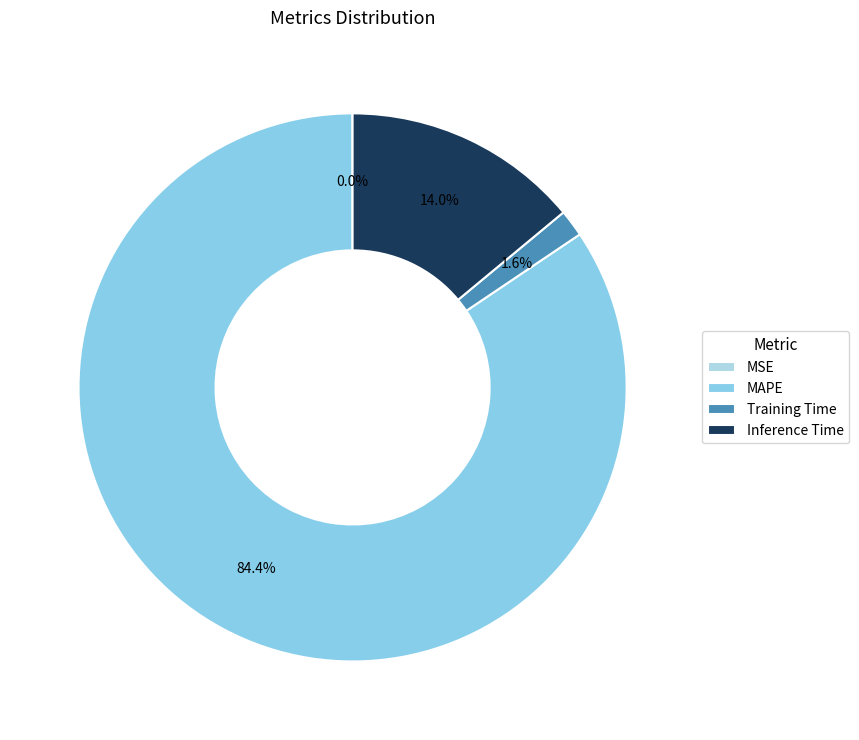

Which slice is the largest?

MAPE